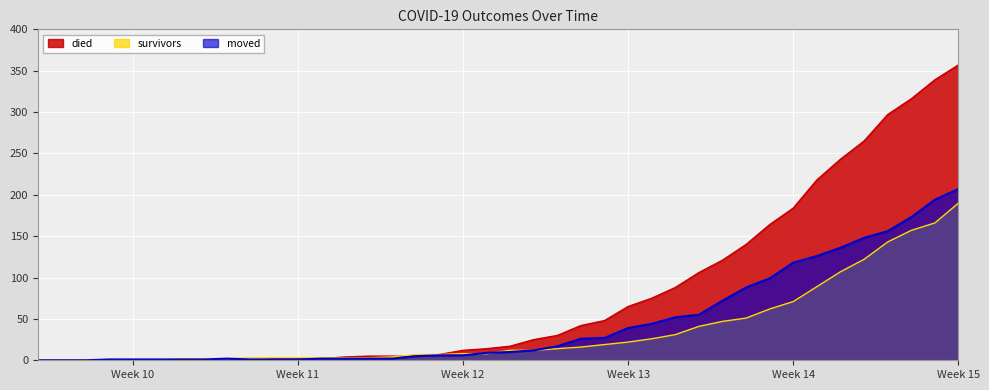

What is the maximum value for survivors?

190